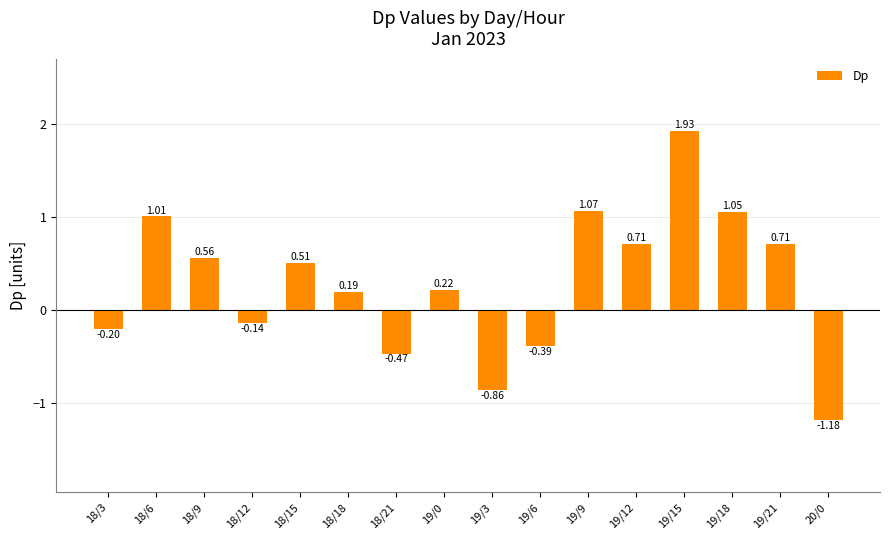

Where is the data nearest to the value 0?

18/12